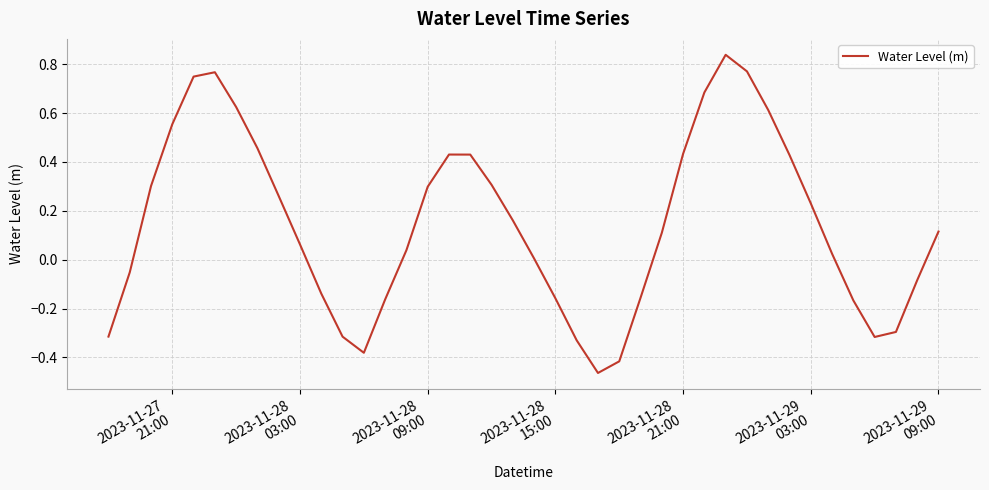

Does the chart have visible grid lines?

Yes